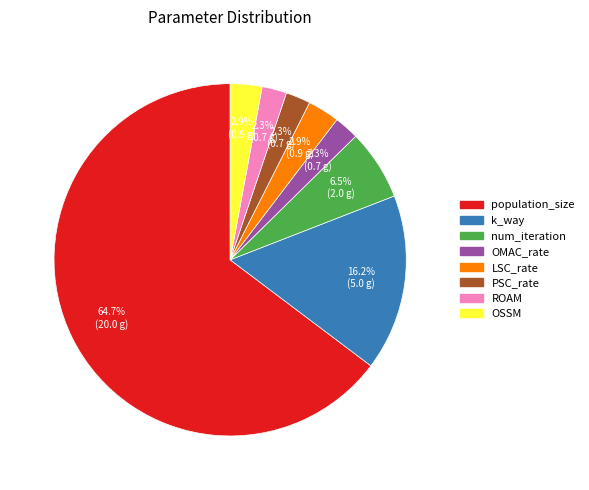

How much of the chart is everything except num_iteration?

93.5%